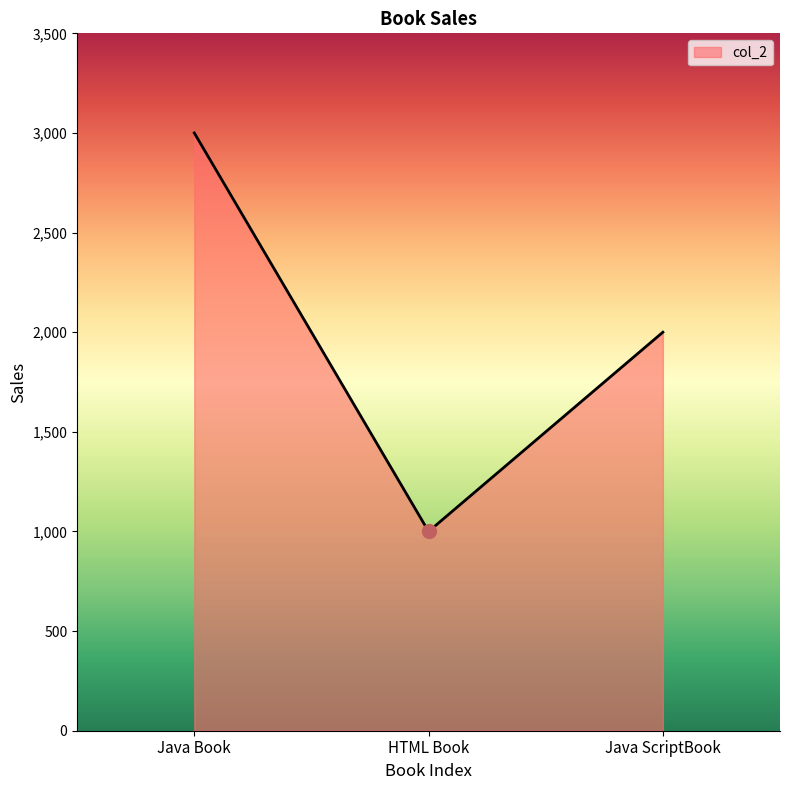

How many series are shown in this chart?

1